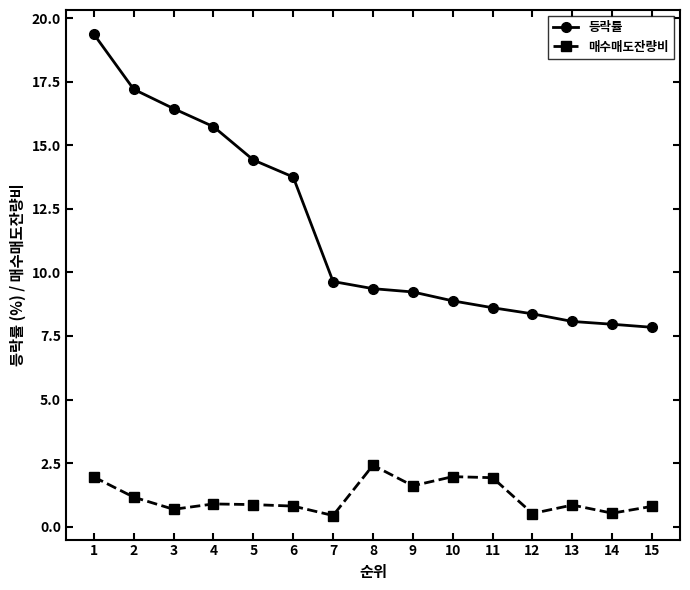

Which series has the largest range (max minus min)?

등락률